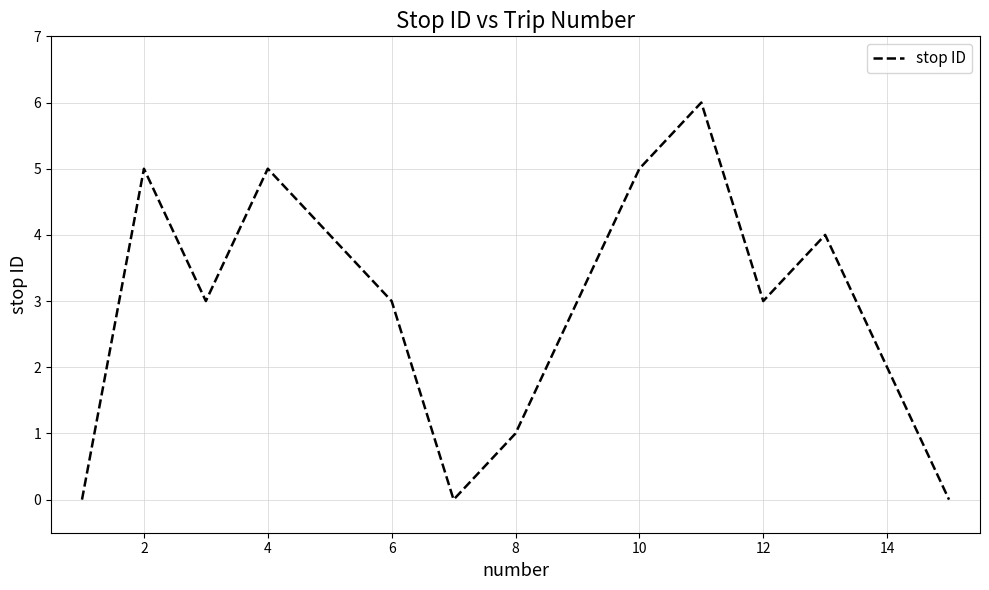

Reading left to right, what are all the values shown in this chart?

0	5	3	5	4	3	0	1	3	5	6	3	4	2	0